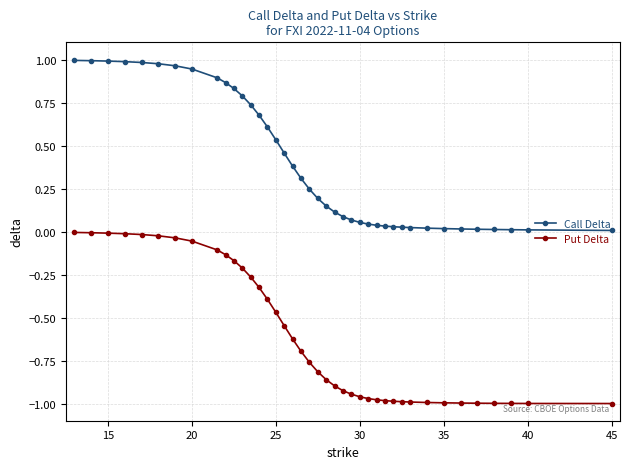

Rank the series by their average value, from highest to lowest.

Call Delta, Put Delta